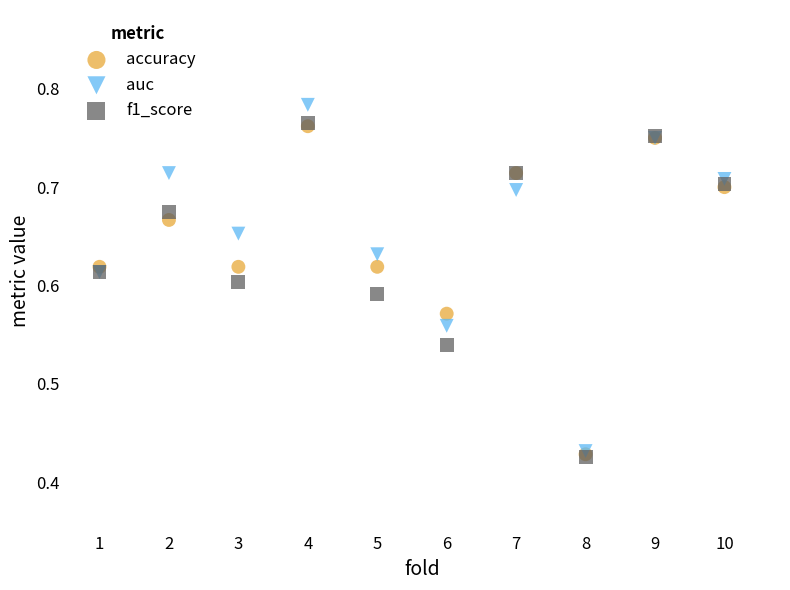

Which series reaches the maximum Y coordinate?

auc